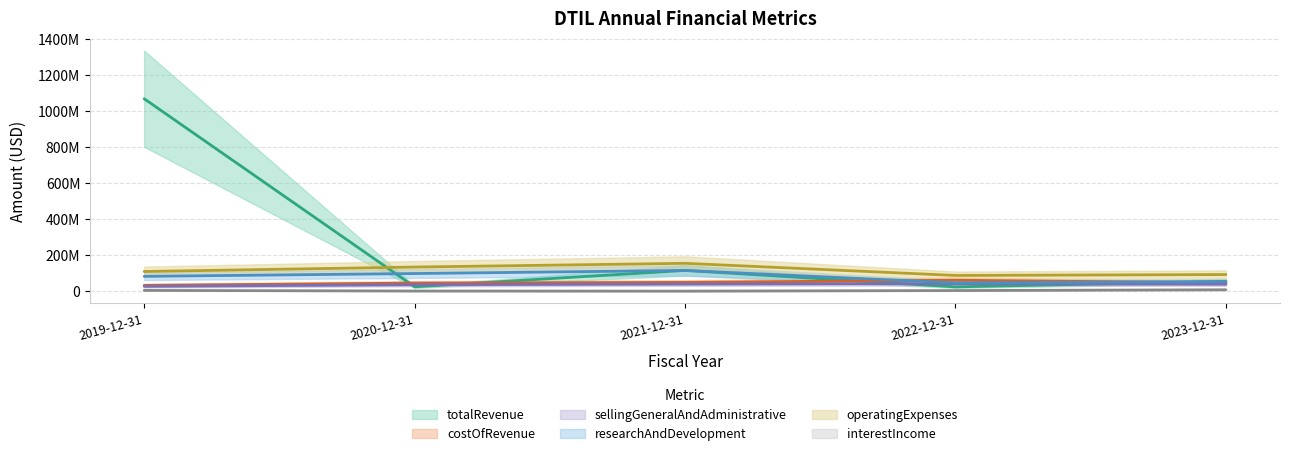

At which category does interestIncome reach its first local valley?

2021-12-31